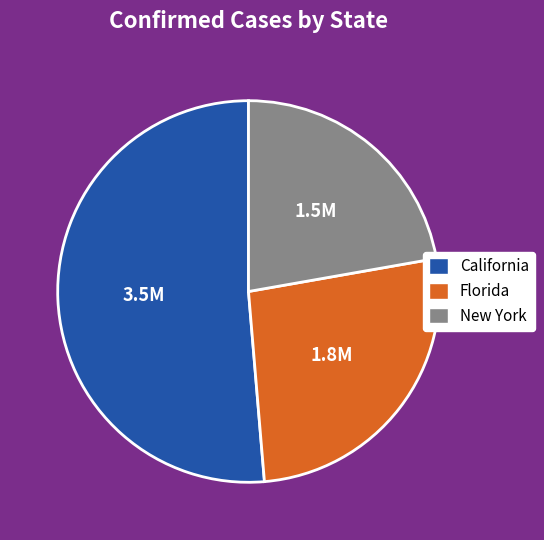

Does Florida account for over 50% of the chart?

No